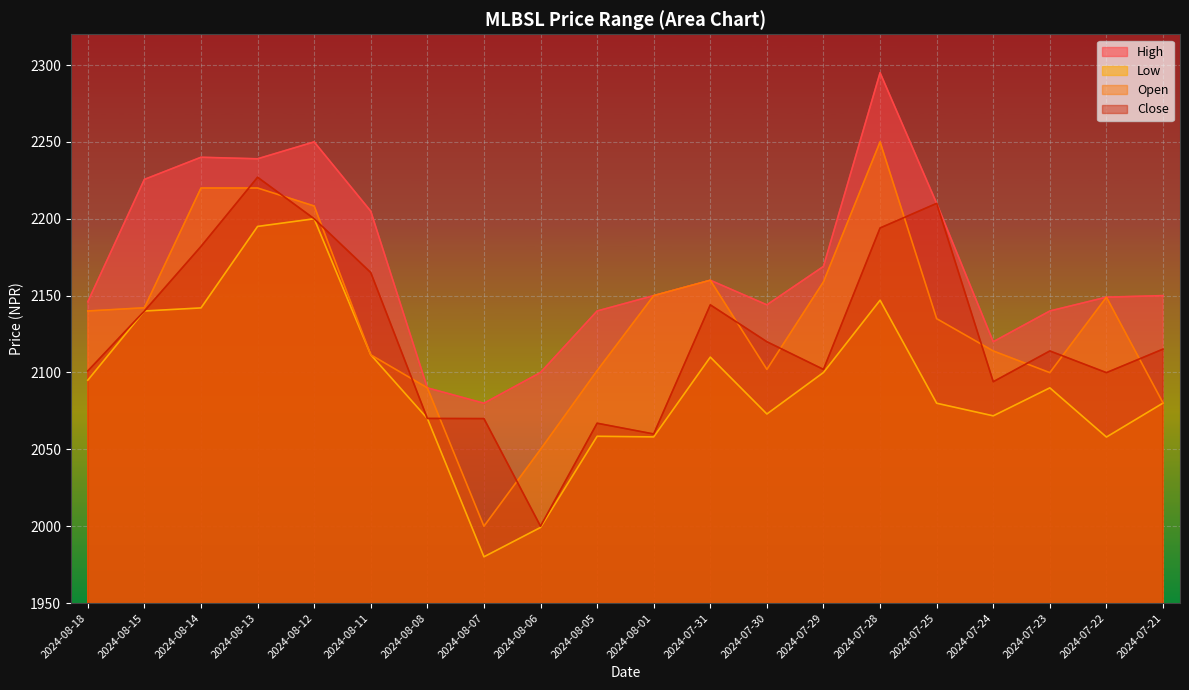

What is the label of the 18th point from the left?

2024-07-23